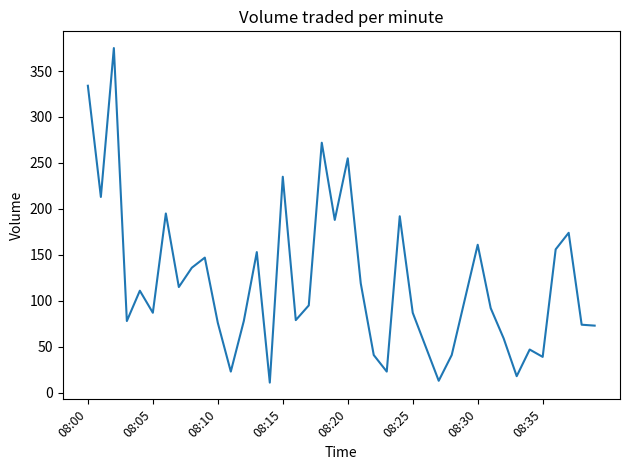

What is the smallest value displayed?

11